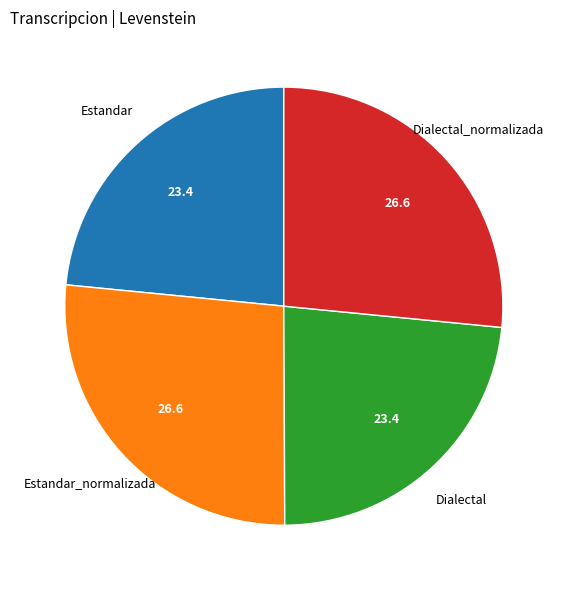

How many slices are in this pie chart?

4